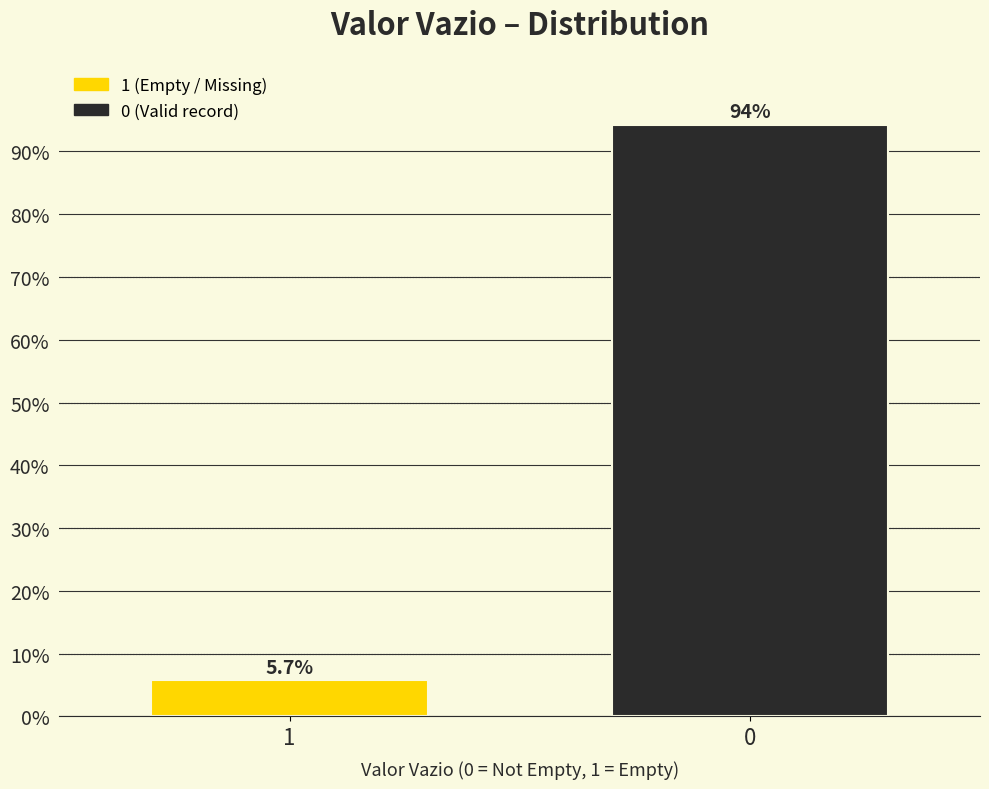

Reading left to right, transcribe all the data shown in this chart.

1=5.7	0=94.3